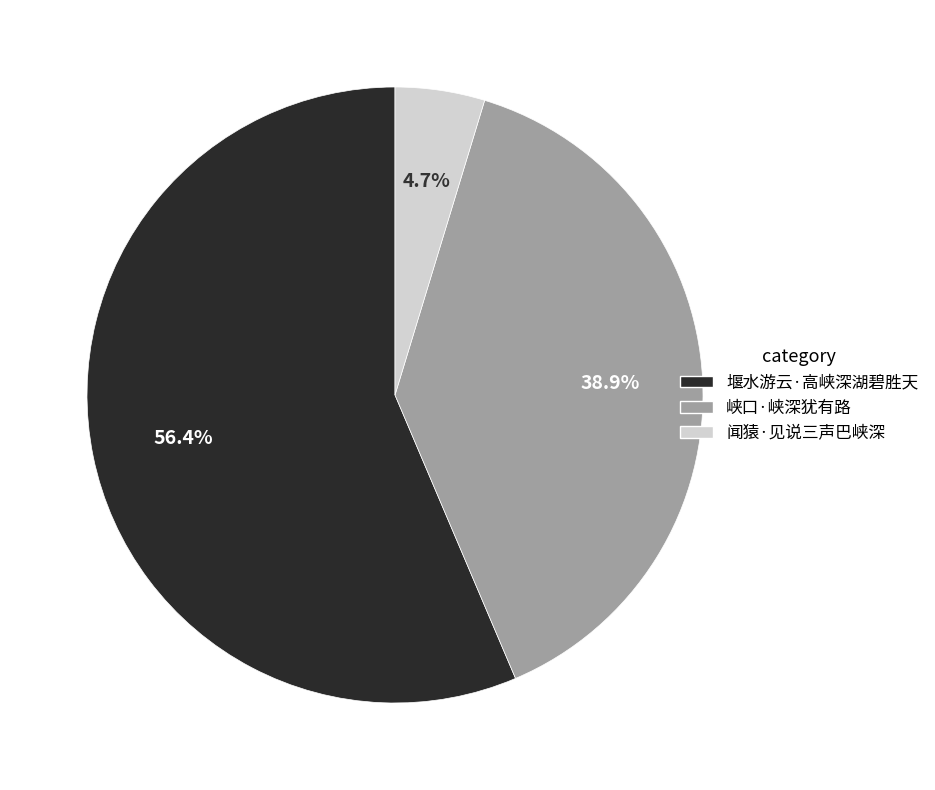

What percentage do 闻猿·见说三声巴峡深 and 堰水游云·高峡深湖碧胜天 together represent?

61.1%